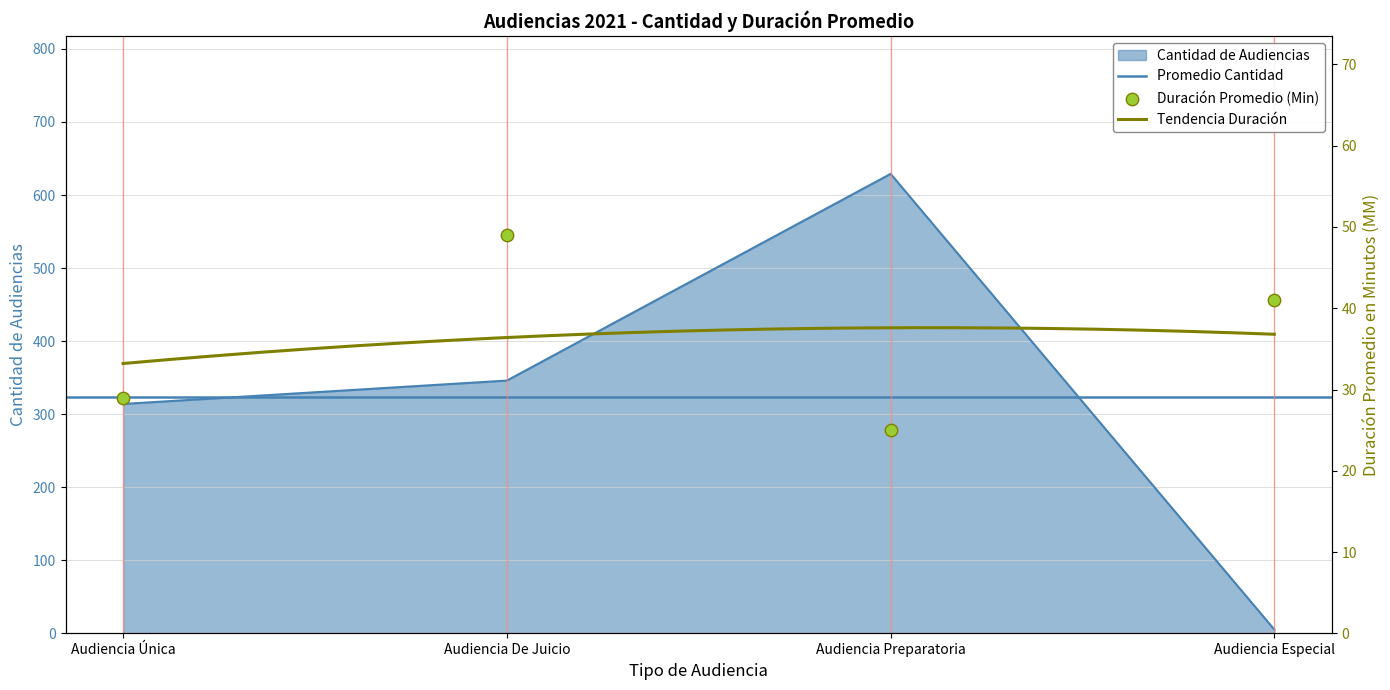

Is the value of Cantidad de Audiencias at Audiencia Especial greater than the value of Duración Promedio en Minutos (MM) at Audiencia Especial?

No